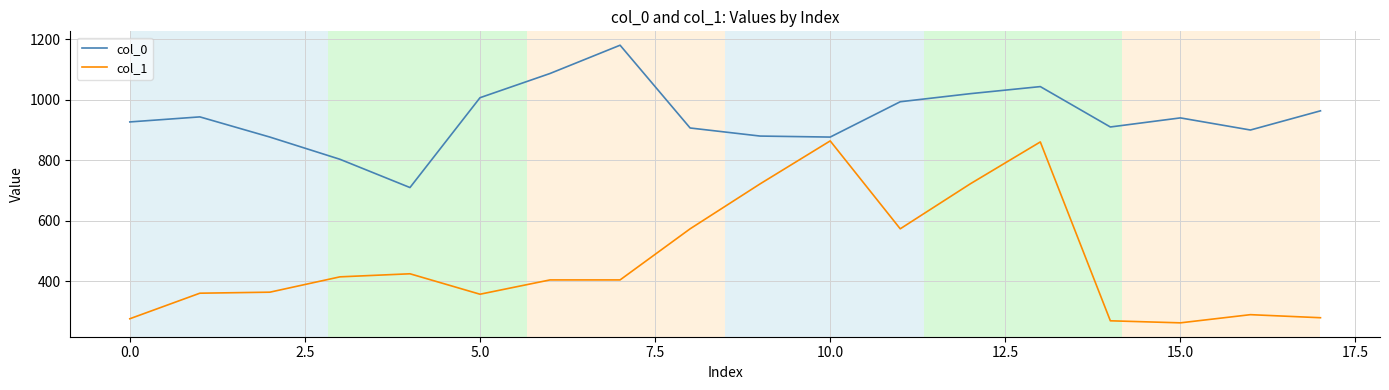

How many categories are shown in the chart?

18